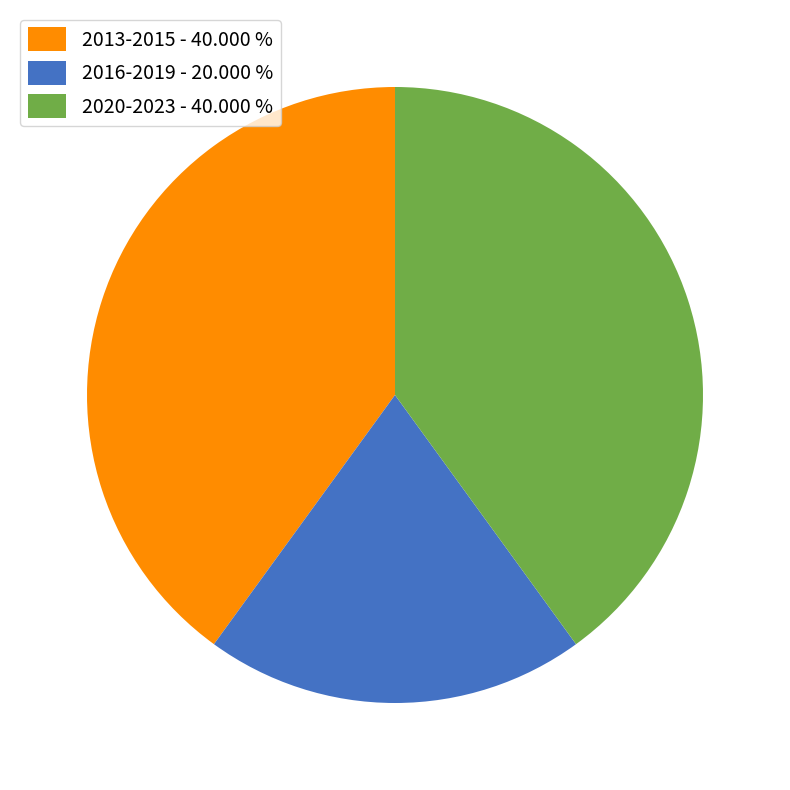

What is the smallest slice in the pie chart?

2016-2019 - 20.000 %